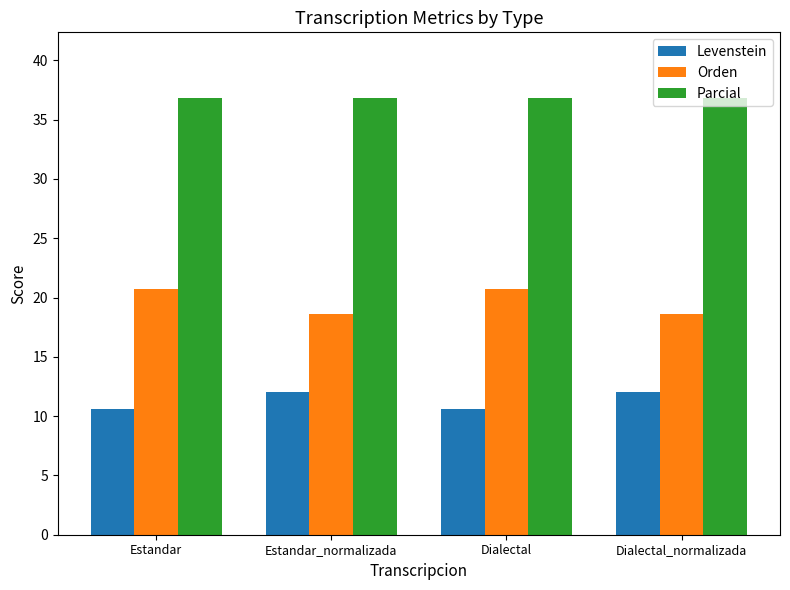

What is the total value across all series at Estandar?

68.1